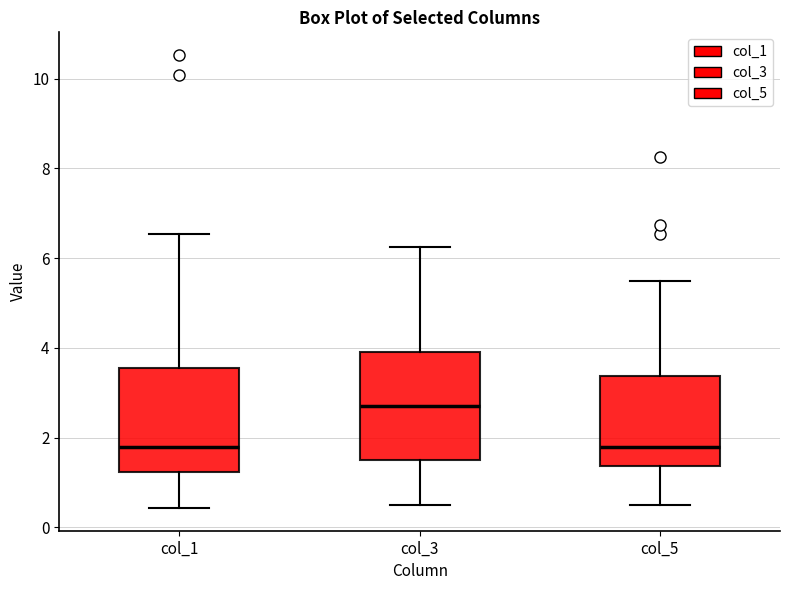

Where does the median line of the box for col_5 sit on the y-axis? The values are not printed on the chart, so give them approximately, as read against the axis.

1.8